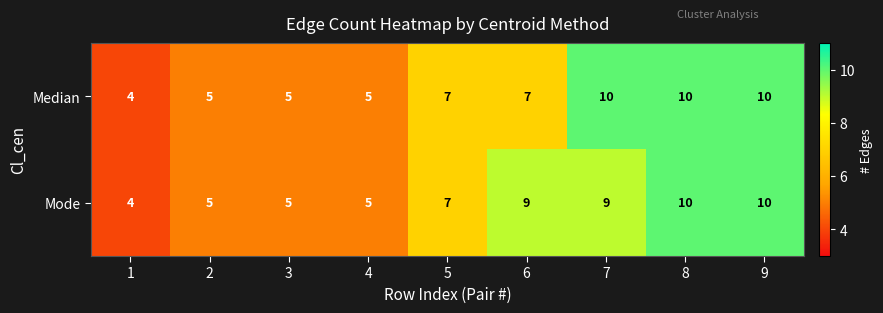

Reading right to left, extract all data points from this chart.

Median: 9=10	8=10	7=10	6=7	5=7	4=5	3=5	2=5	1=4
Mode: 9=10	8=10	7=9	6=9	5=7	4=5	3=5	2=5	1=4